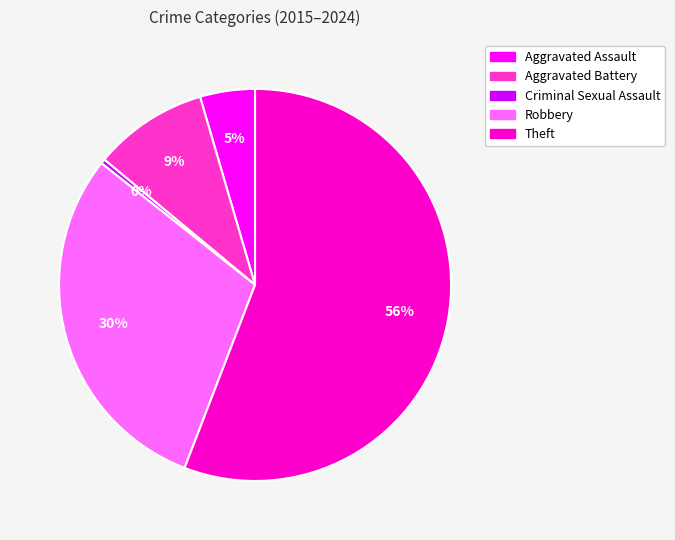

To the nearest percent, what is the average slice percentage?

20%